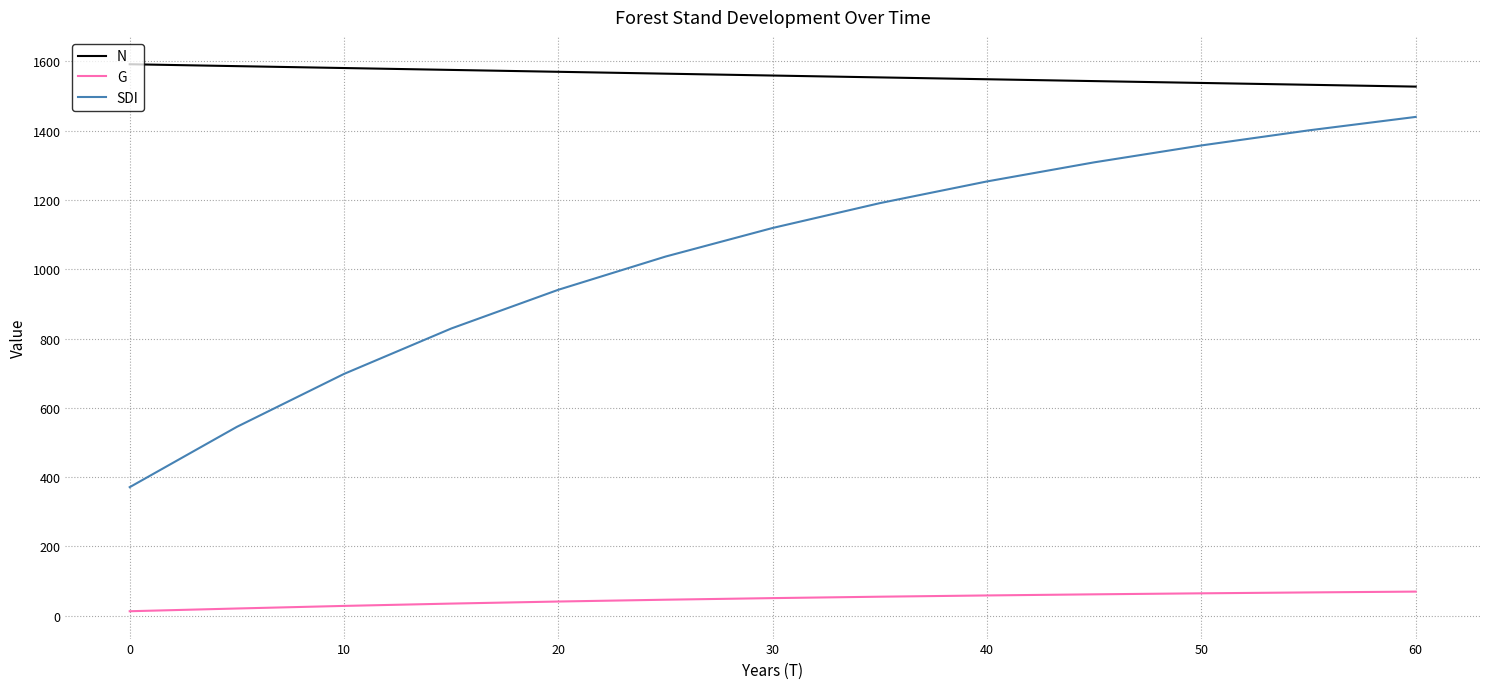

What are all the series names shown in the legend?

N, G, SDI